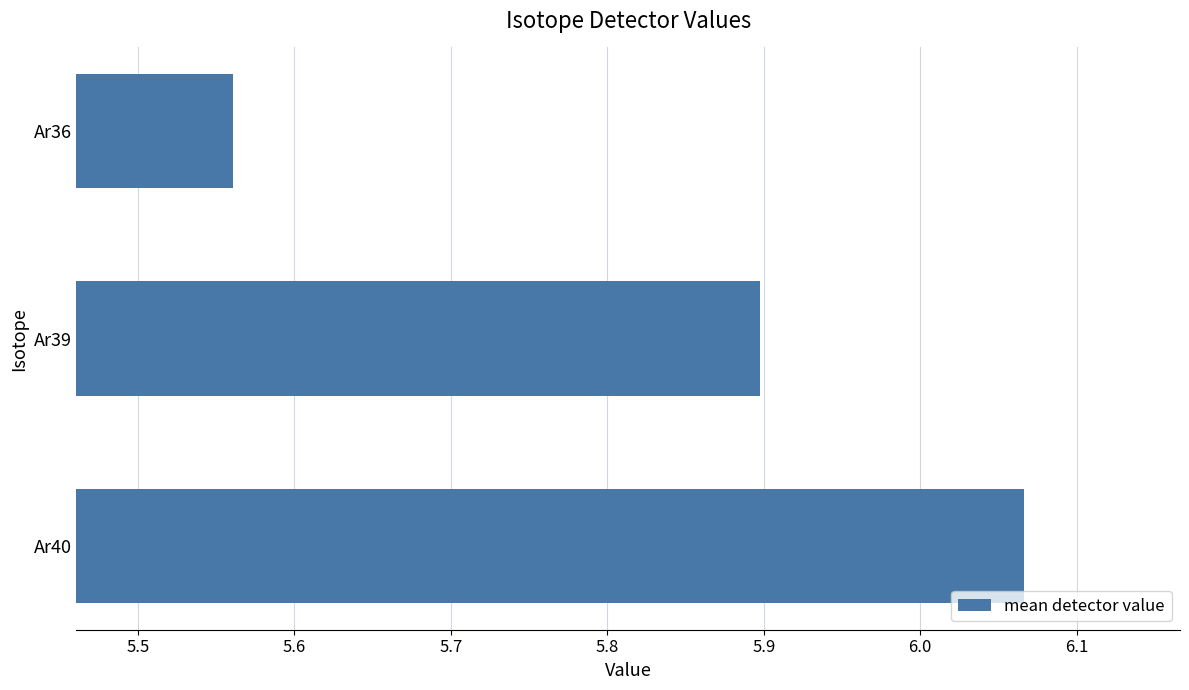

Which label corresponds to the smallest value in the chart?

Ar36